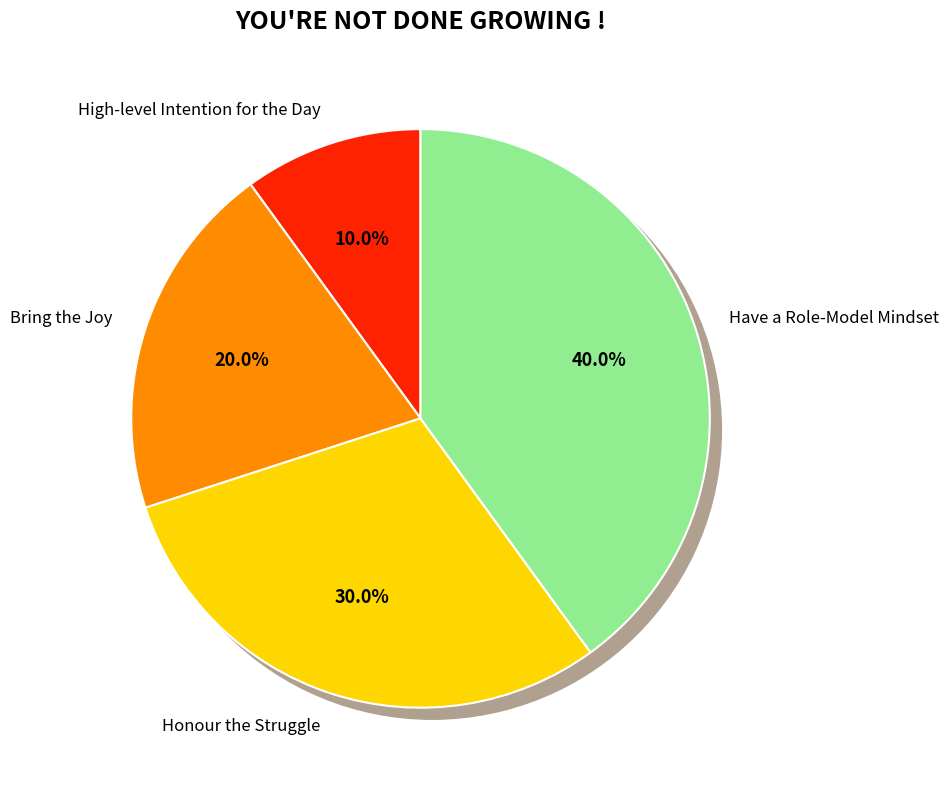

Between Bring the Joy and High-level Intention for the Day, which is larger?

Bring the Joy